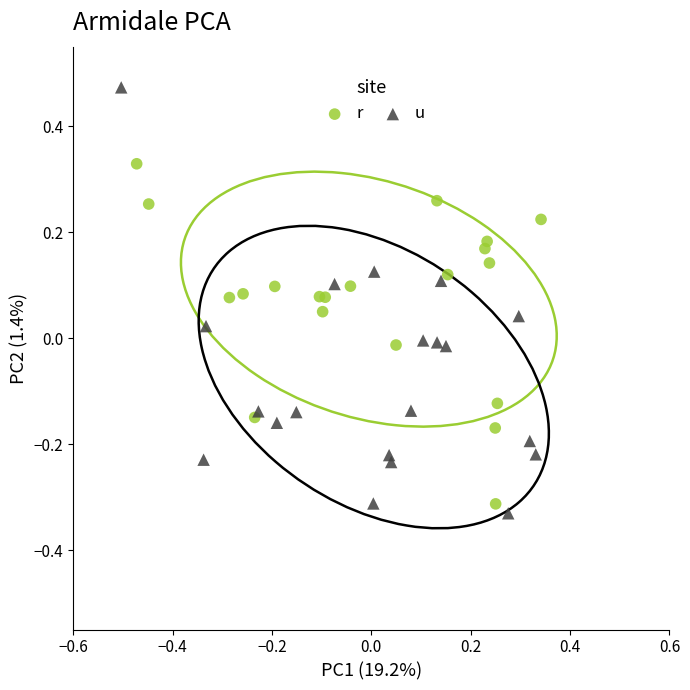

Which series reaches the maximum Y coordinate?

u